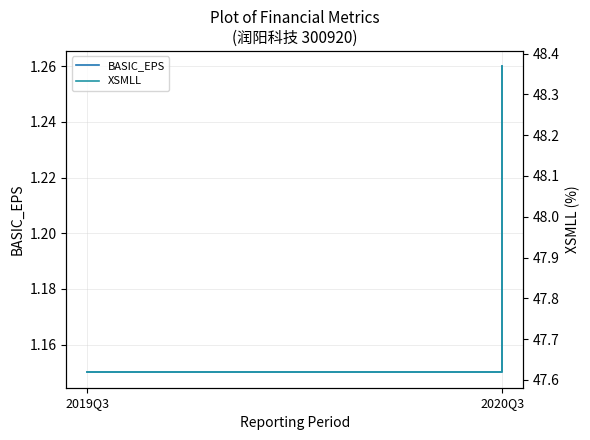

Which series has the largest range (max minus min)?

XSMLL